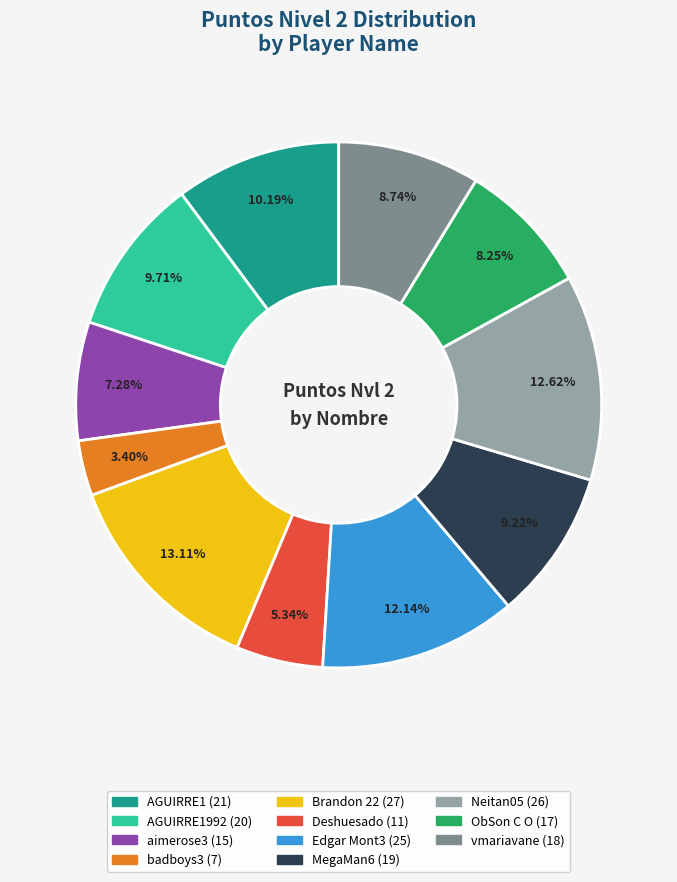

To the nearest percent, what is the difference between the largest and smallest slice percentages?

10%